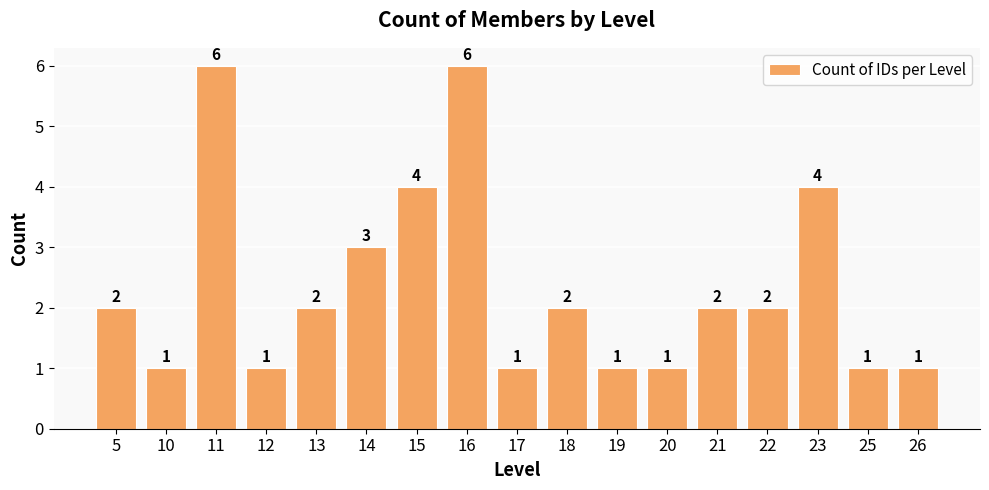

Is it true that the value at 17 is 1?

True